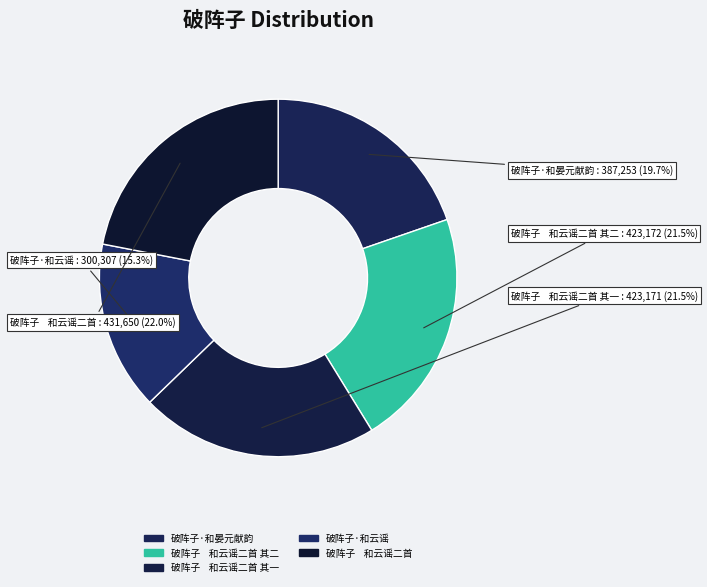

Count the number of slices in the pie.

5